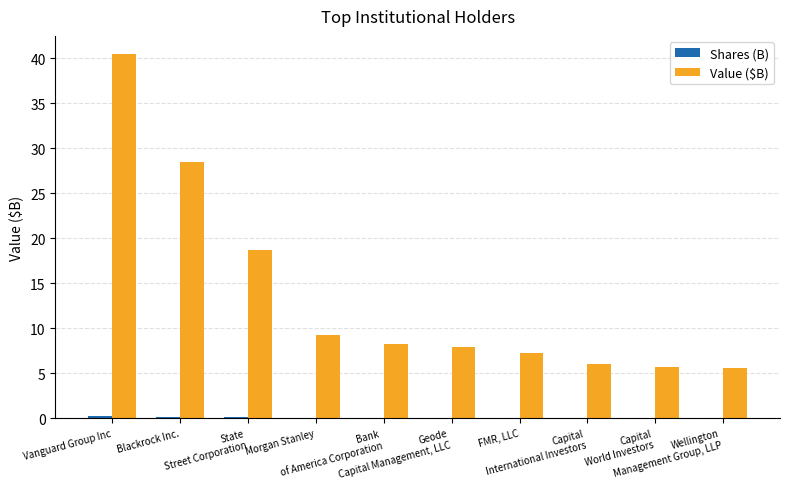

Which series has the largest total across all categories?

Value ($B)